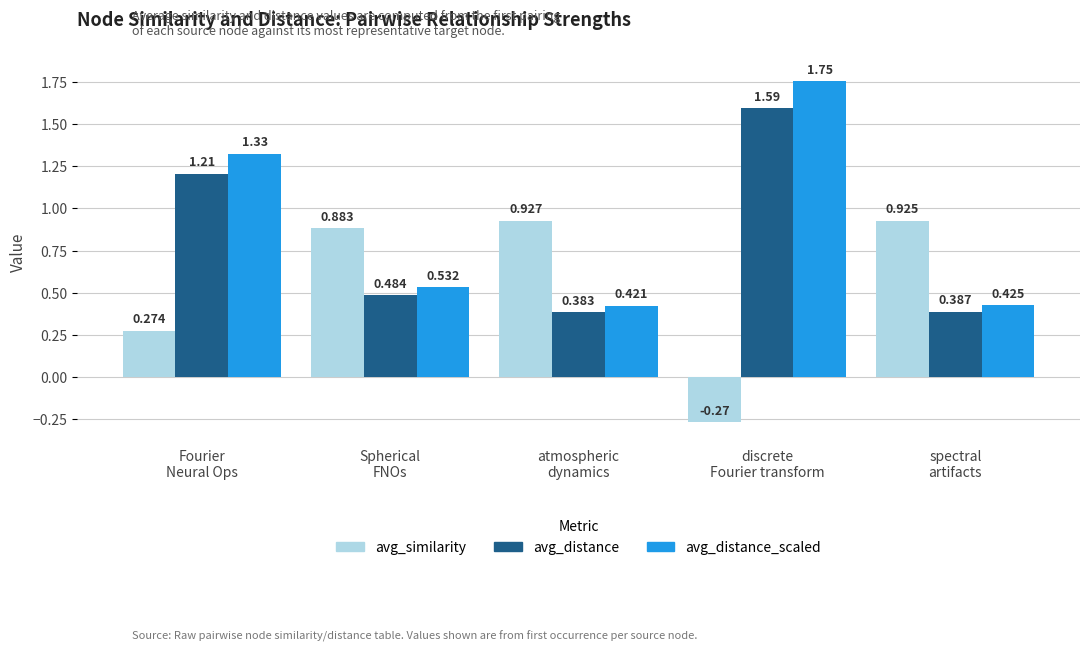

List the series in order of their peak value, lowest first.

avg_similarity, avg_distance, avg_distance_scaled